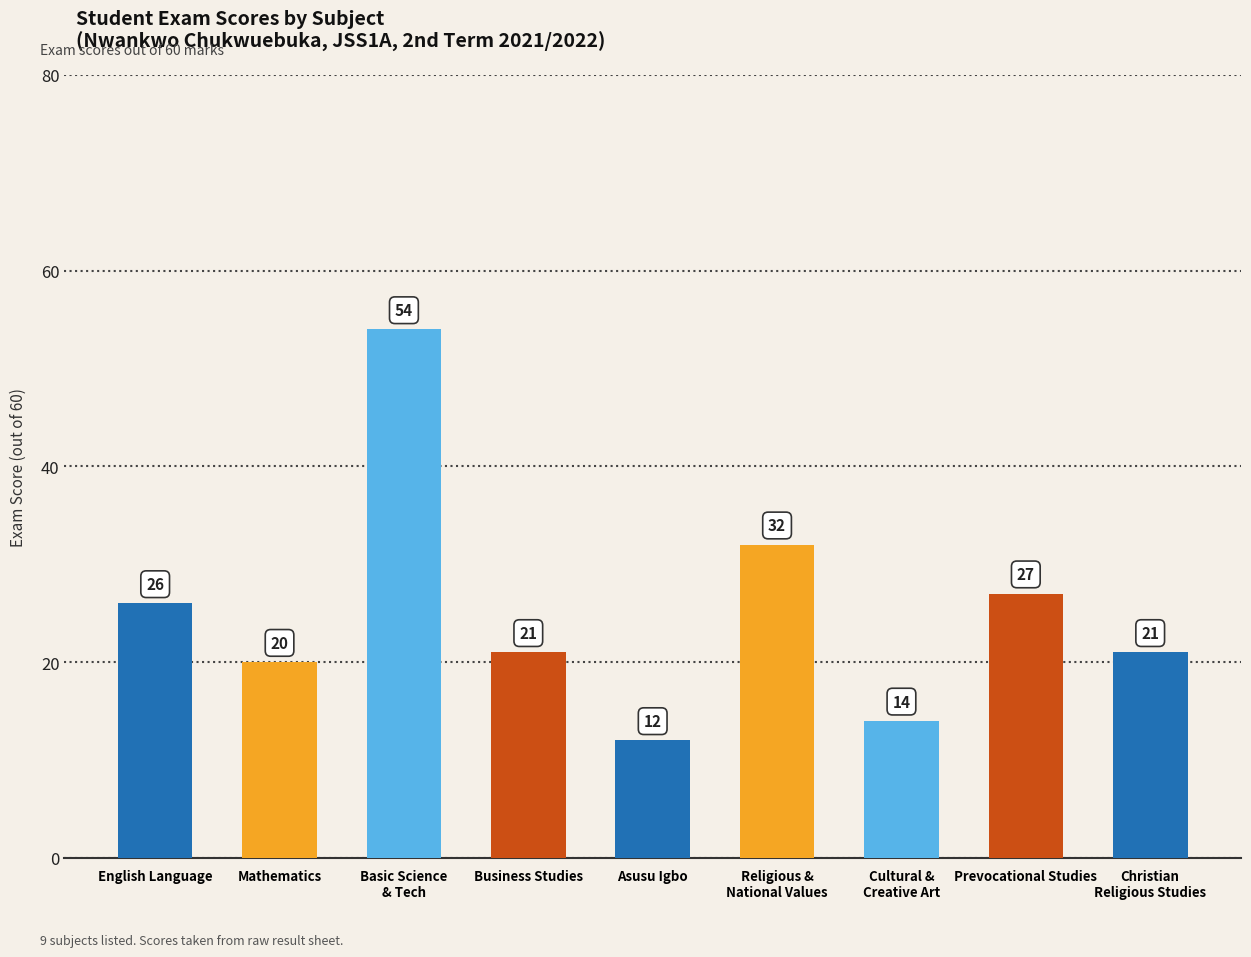

How many series are shown in this chart?

1